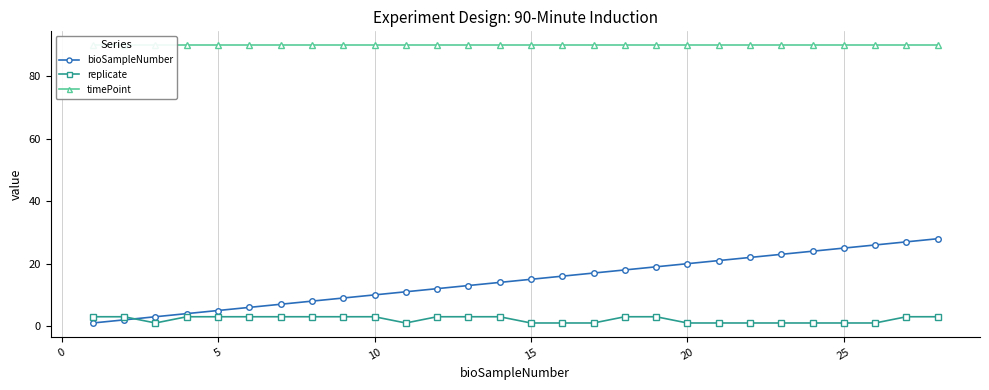

Does the chart display data point markers on the line(s)?

Yes